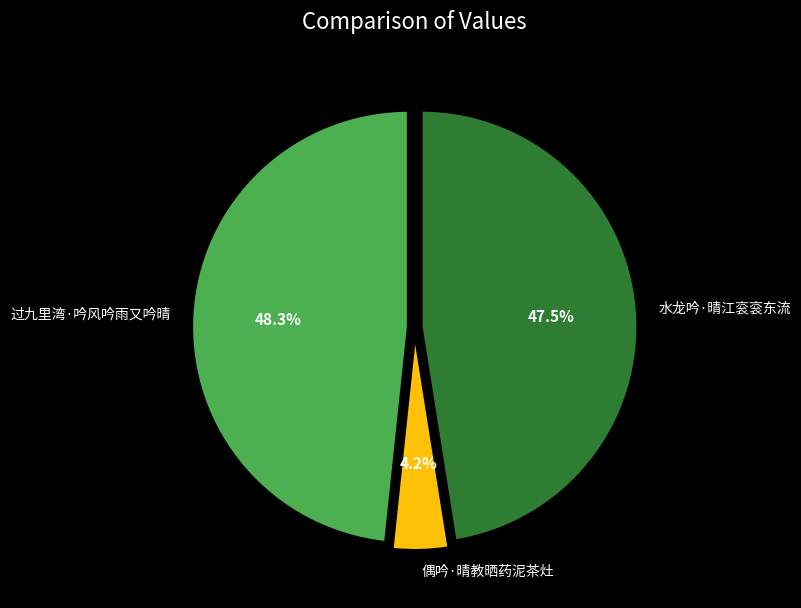

How many slices are in this pie chart?

3